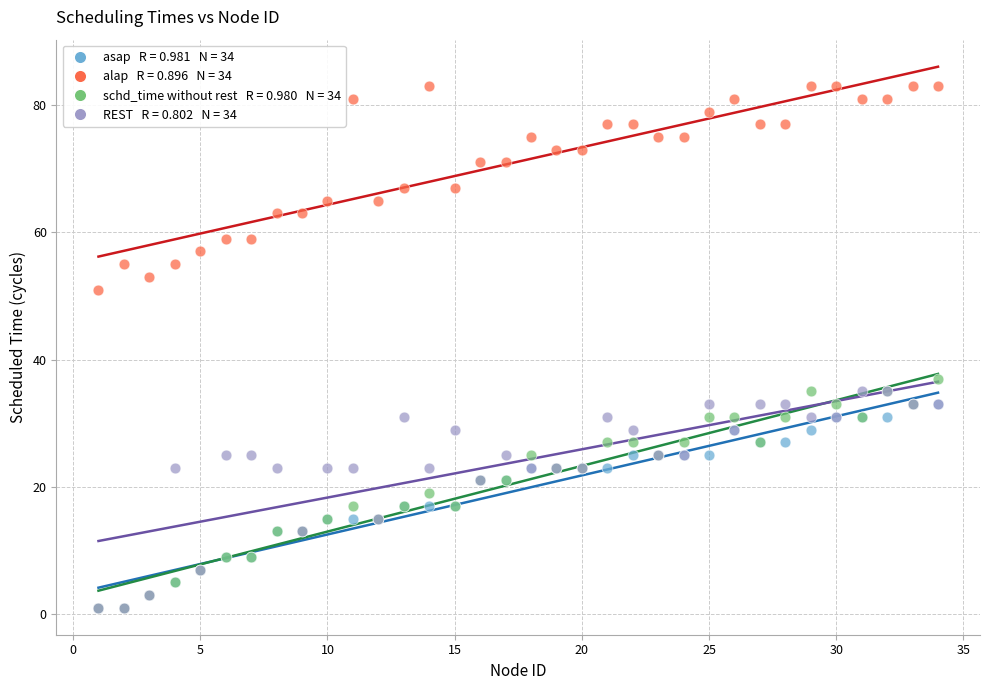

Across all series, what Y value is closest to 42?

37